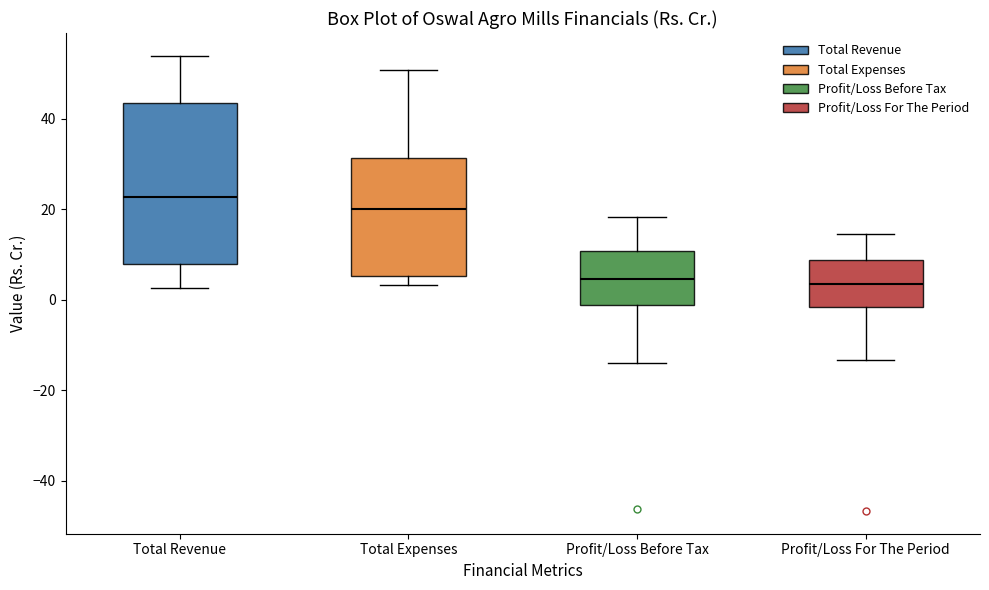

Reading left to right, transcribe this box plot: for each box, give where its median line is, the range the box spans, and where its two whiskers end, as read against the y-axis. The values are not printed on the chart, so give them approximately, as read against the axis.

Total Revenue: median 22, box 8 to 44, whiskers 2 to 54
Total Expenses: median 20, box 6 to 32, whiskers 4 to 50
Profit/Loss Before Tax: median 4, box -2 to 10, whiskers -14 to 18
Profit/Loss For The Period: median 4, box -2 to 8, whiskers -14 to 14